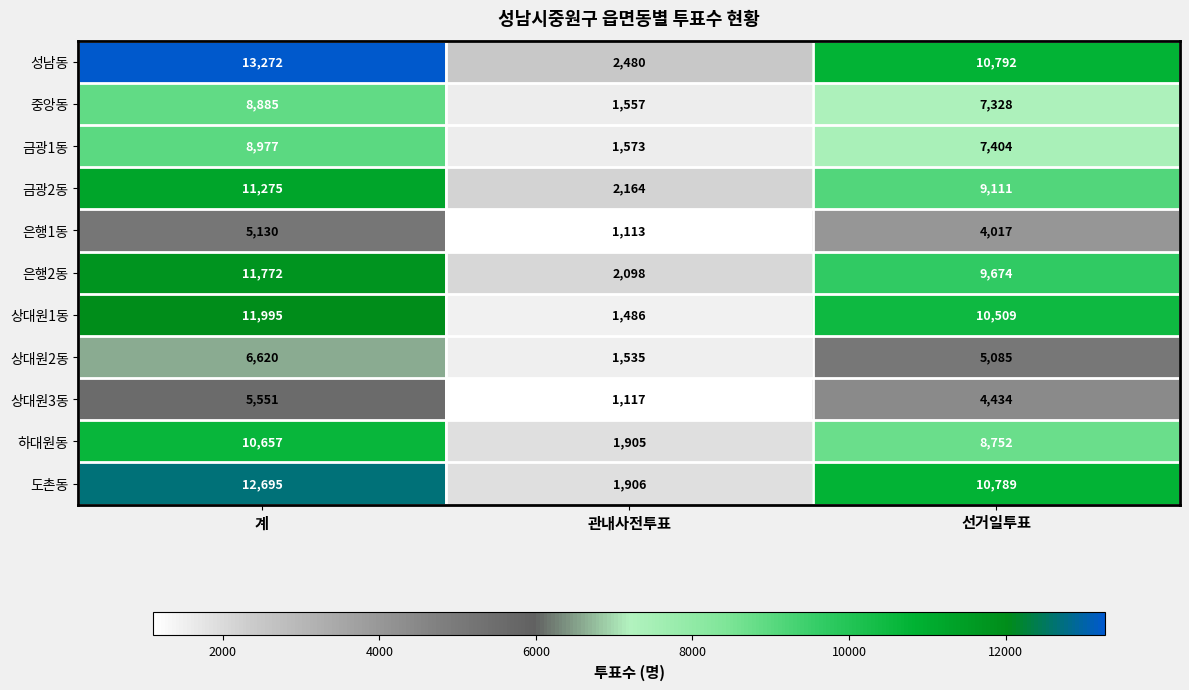

The value of 은행2동 at 계 is 11772. True or false?

True